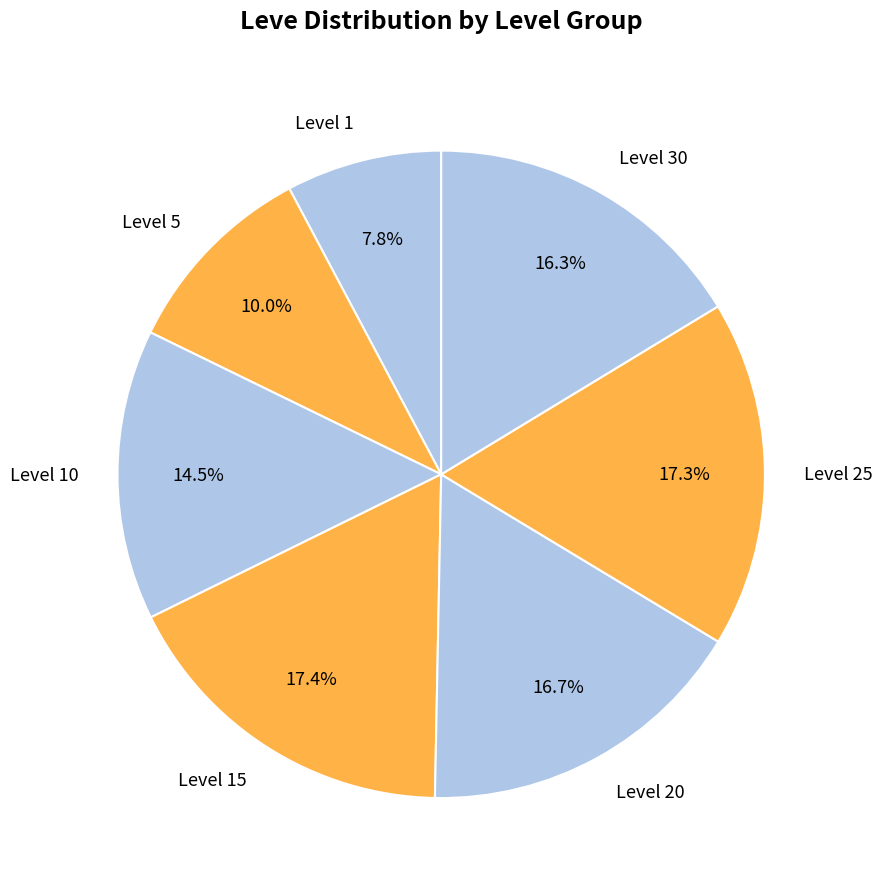

How much of the chart is everything except Level 30?

83.7%